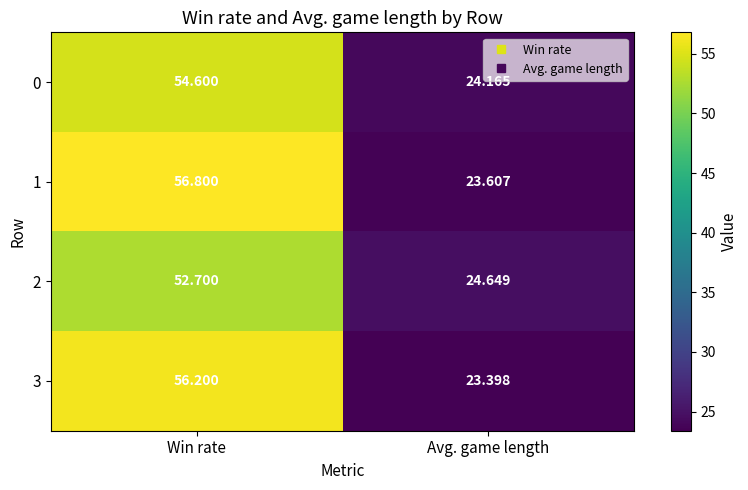

At how many categories does at least one series exceed 24?

2